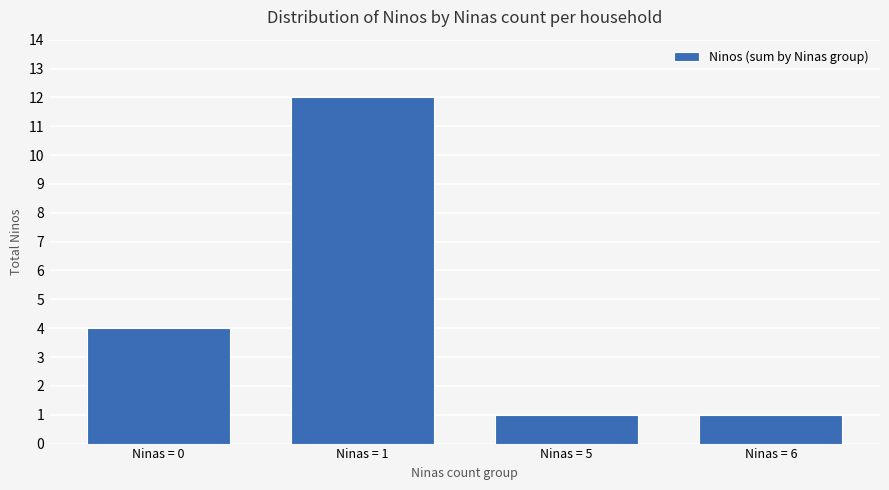

At which label is the value closest to 6?

Ninas = 0